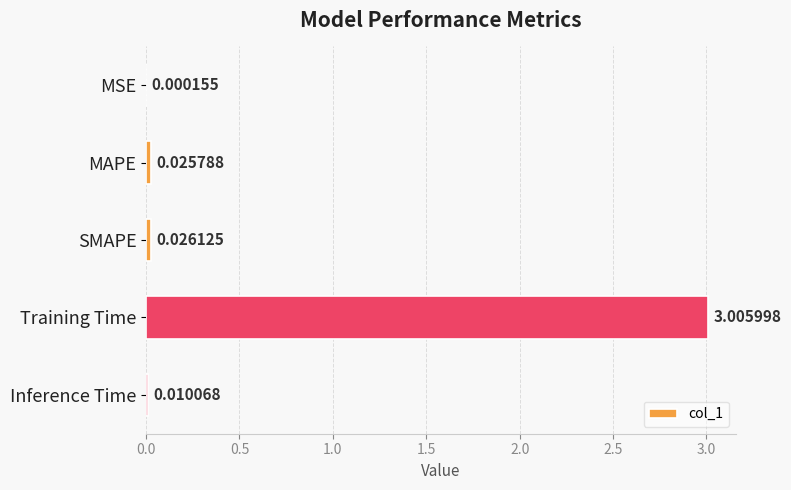

What is the sum of all values?

3.1